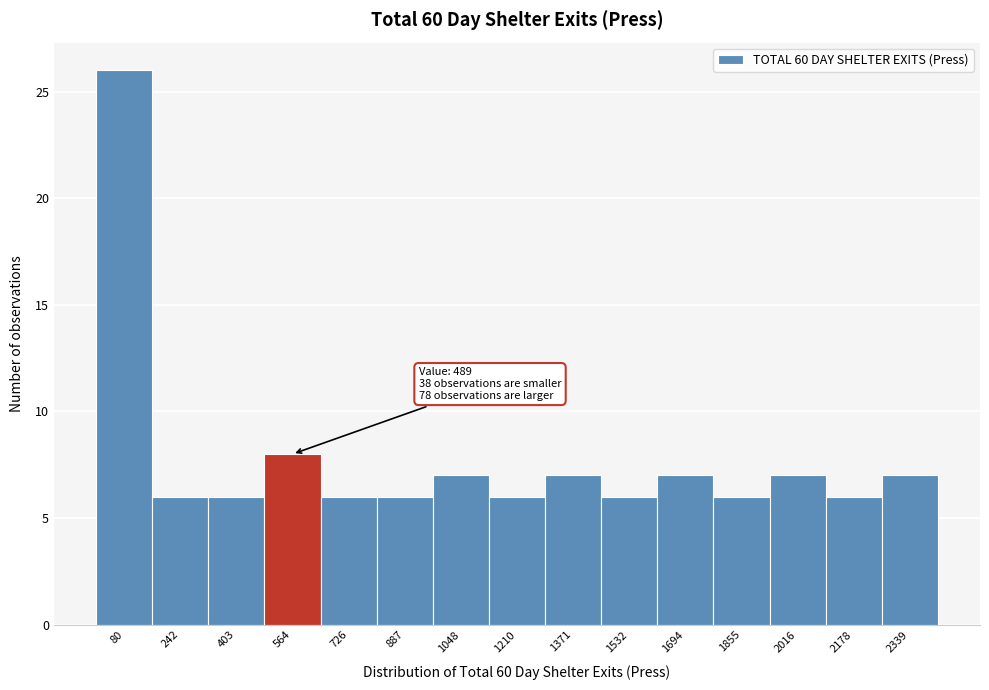

Which range on the x-axis has the tallest bar?

0 to 160